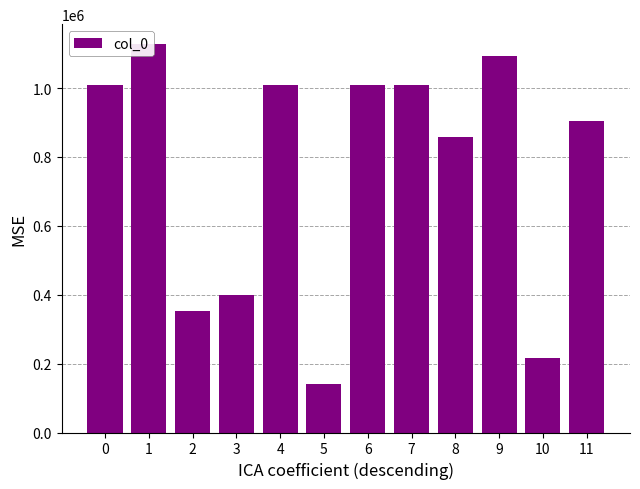

The chart shows a value of 140939 at 5. True or false?

True